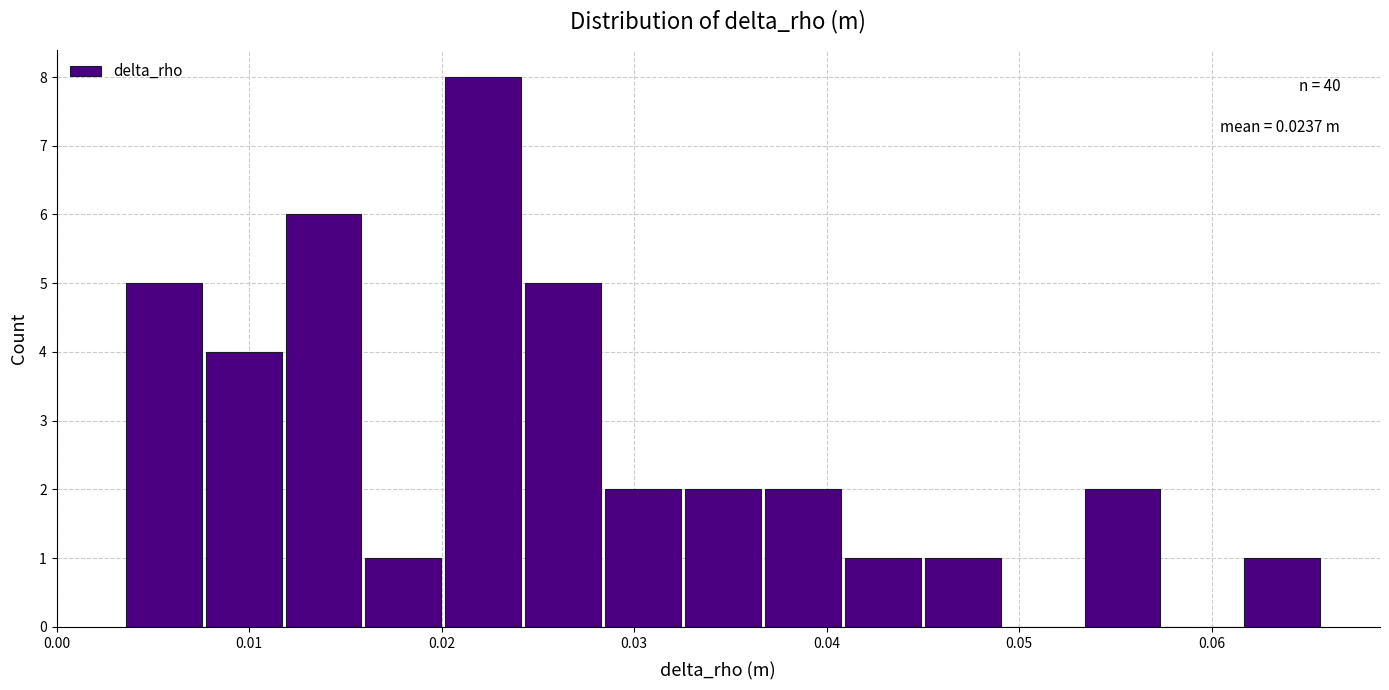

Which range on the x-axis has the tallest bar?

0.020 to 0.024